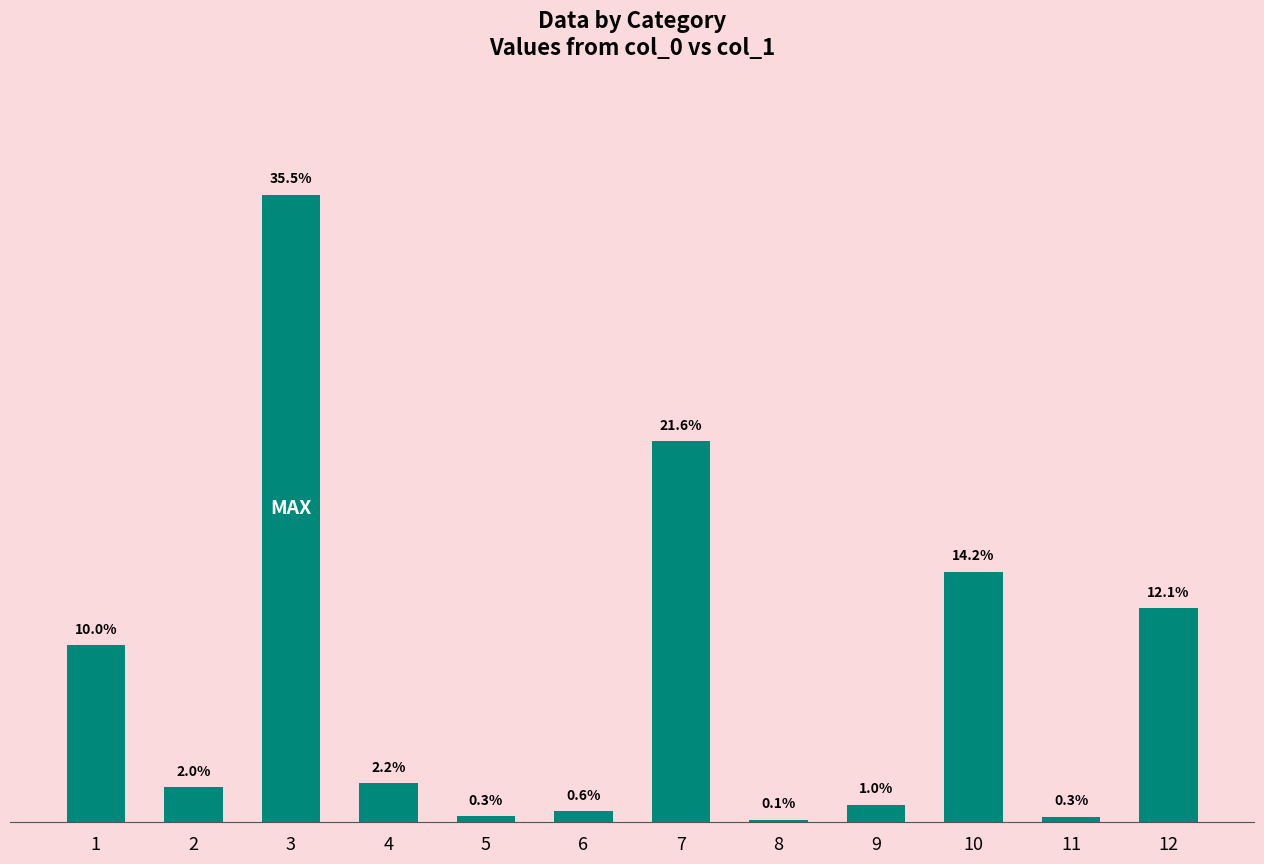

At which label is the value closest to 251?

10